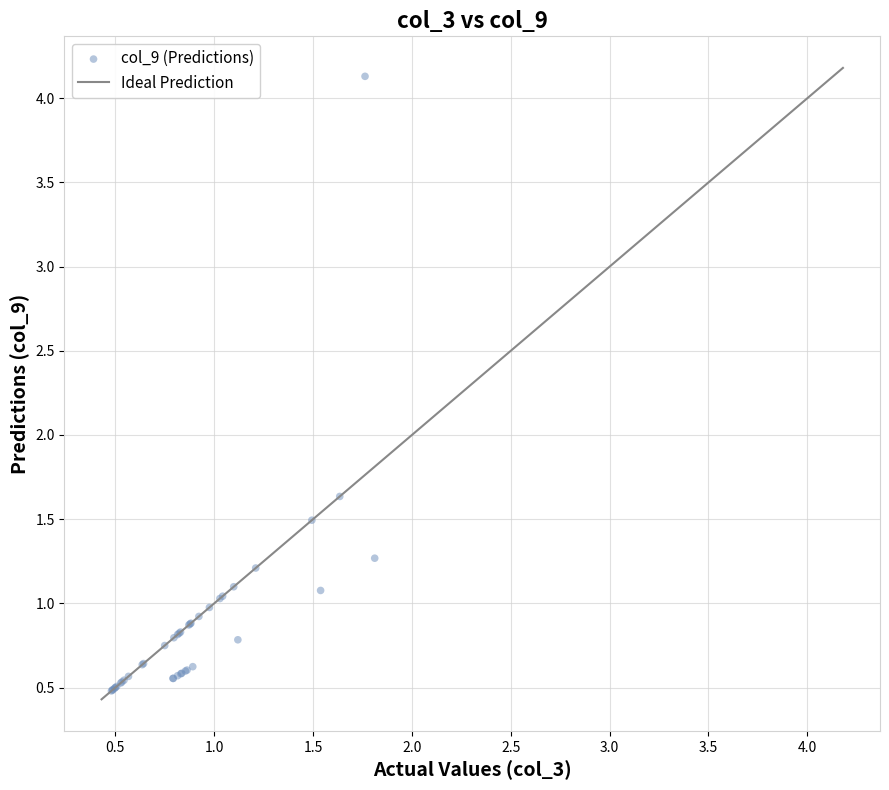

What Y value in the scatter plot is closest to 2?

1.6